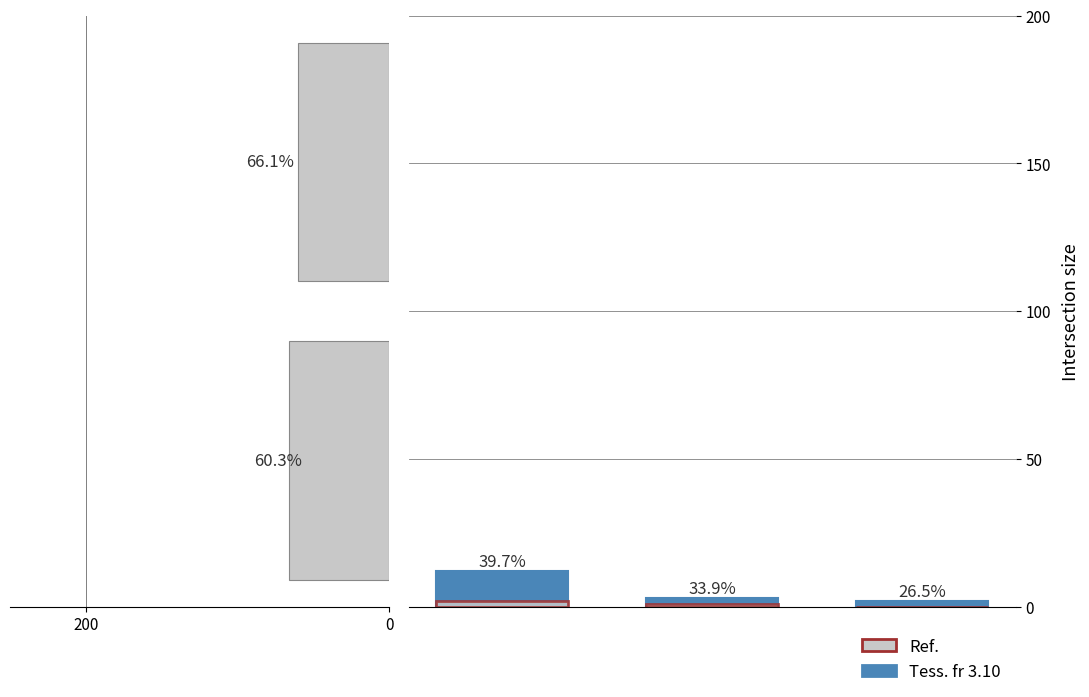

What is the difference between the second highest and minimum values in the Ref. series?

1